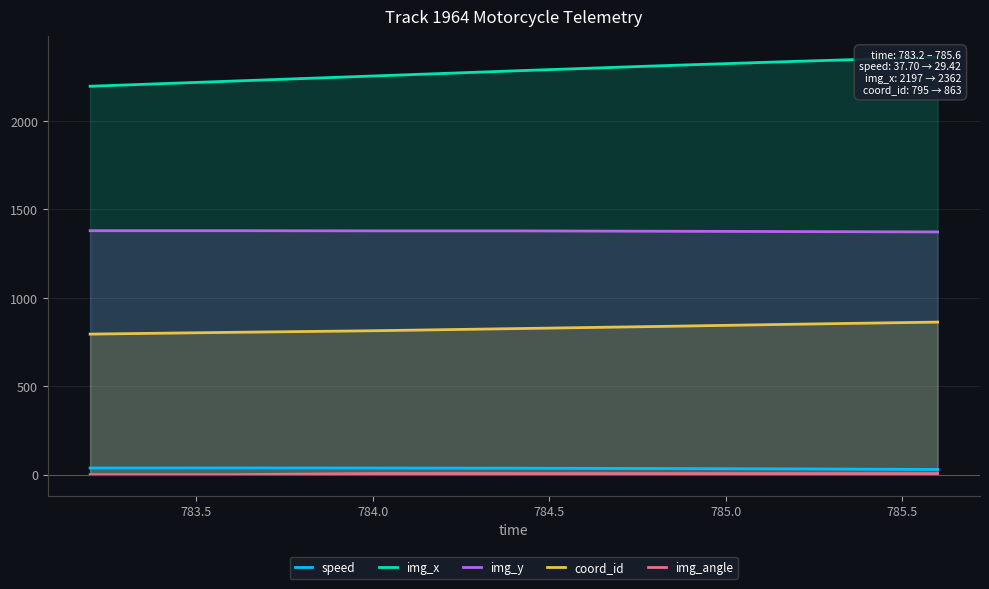

True or false: coord_id and img_y intersect in this chart.

False